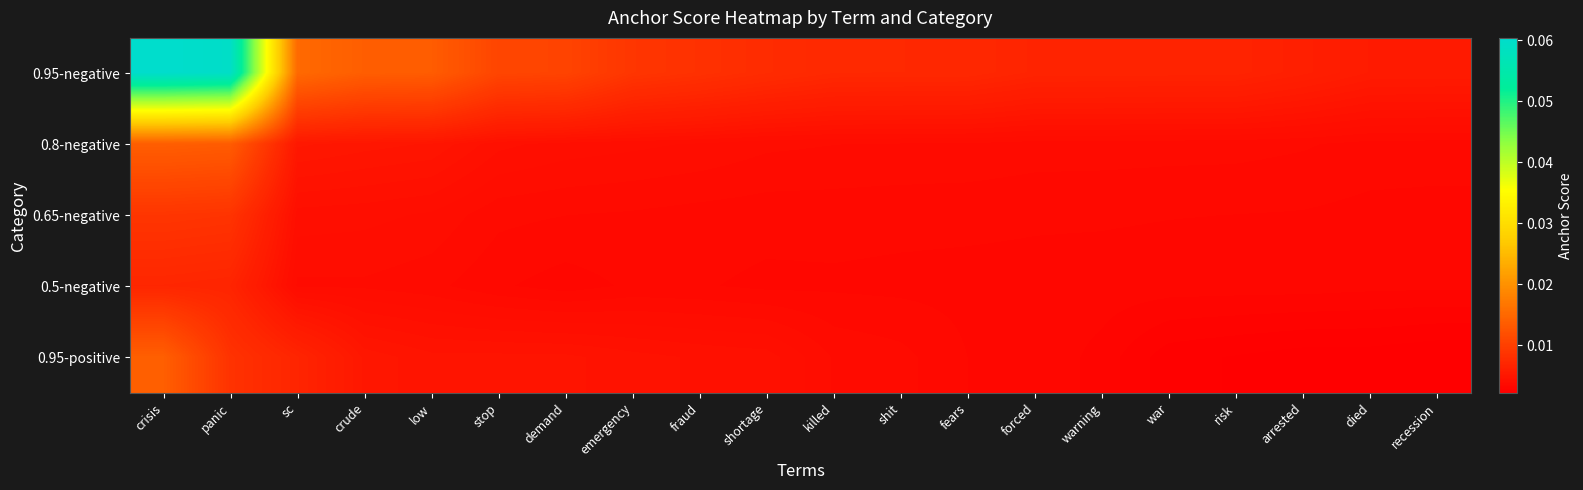

Rank the series by their maximum value, from highest to lowest.

0.95-negative, 0.95-positive, 0.8-negative, 0.65-negative, 0.5-negative